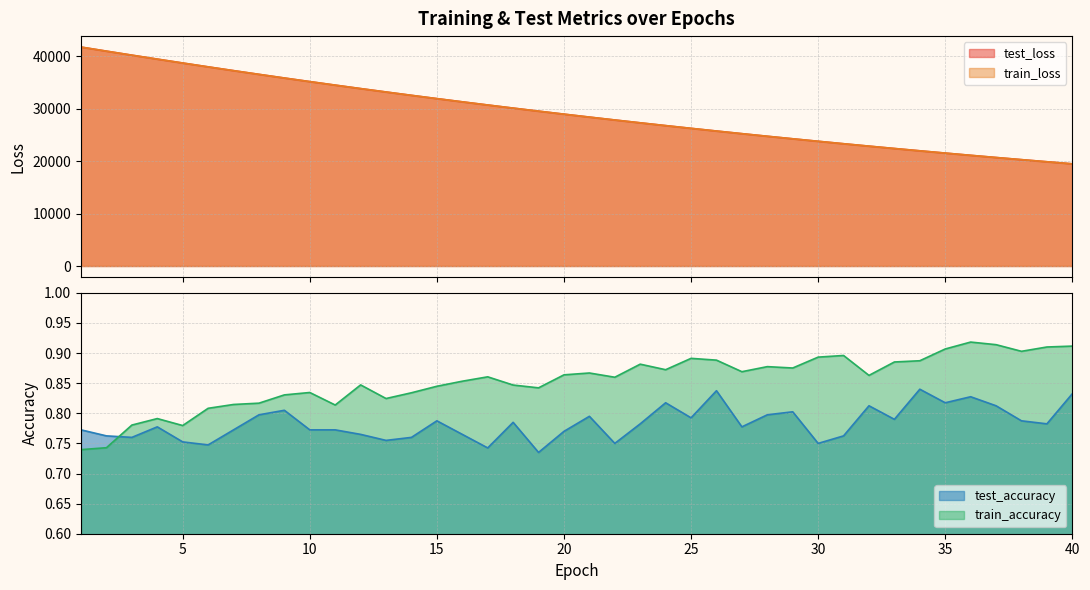

The value of train_accuracy at 8 is 1.3. True or false?

False